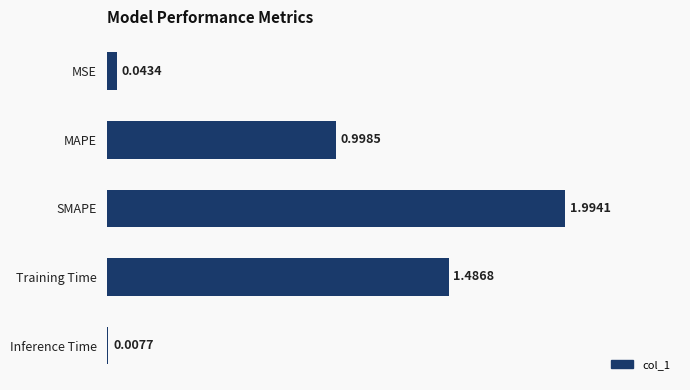

What is the change in value from MAPE to Training Time?

+0.5